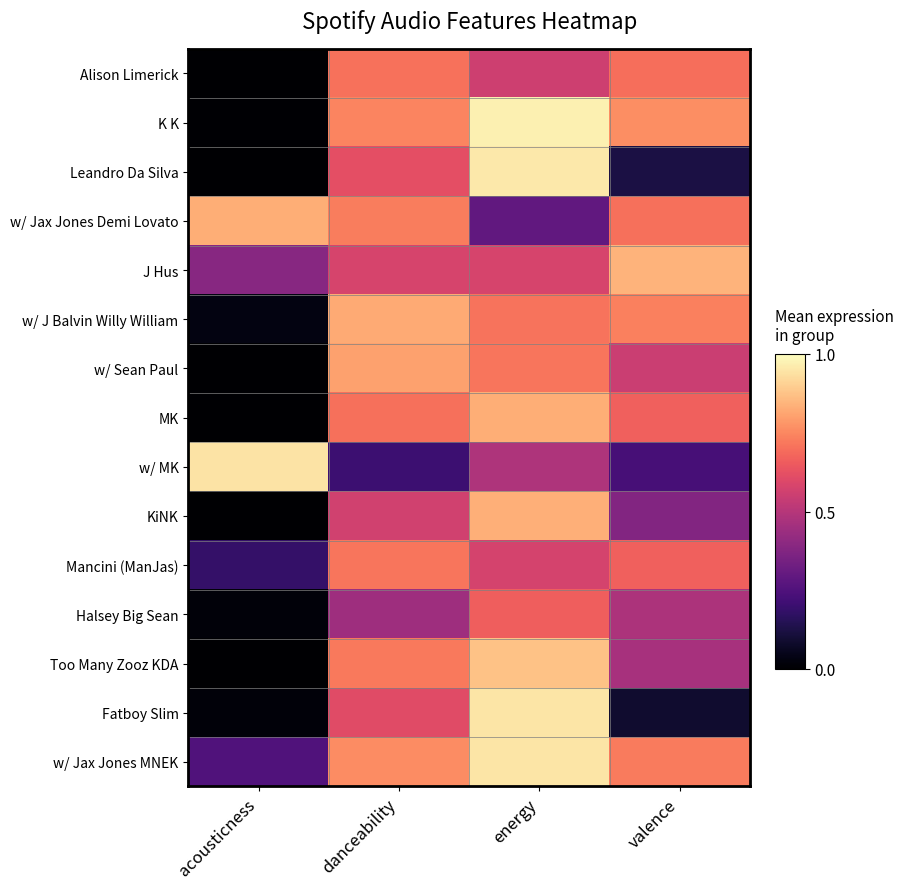

Between valence and acousticness, which is larger?

valence